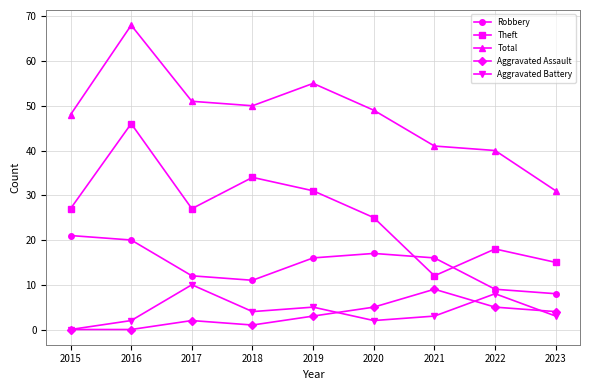

List the series in order of their peak value, highest first.

Total, Theft, Robbery, Aggravated Battery, Aggravated Assault